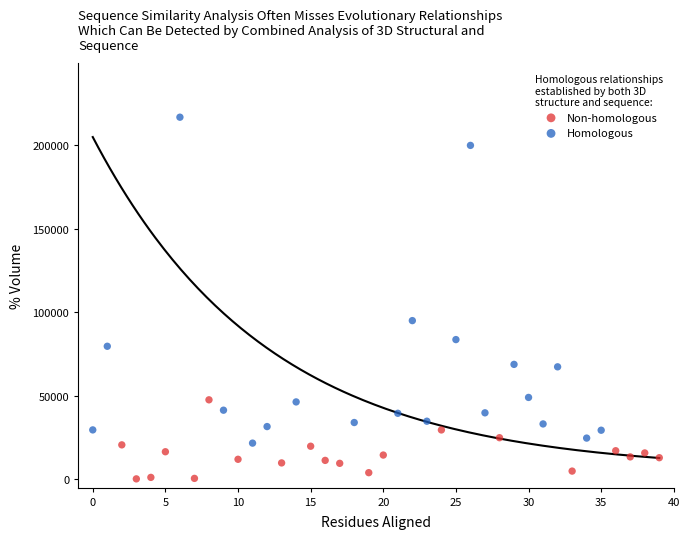

Which series reaches the minimum Y coordinate?

Non-homologous